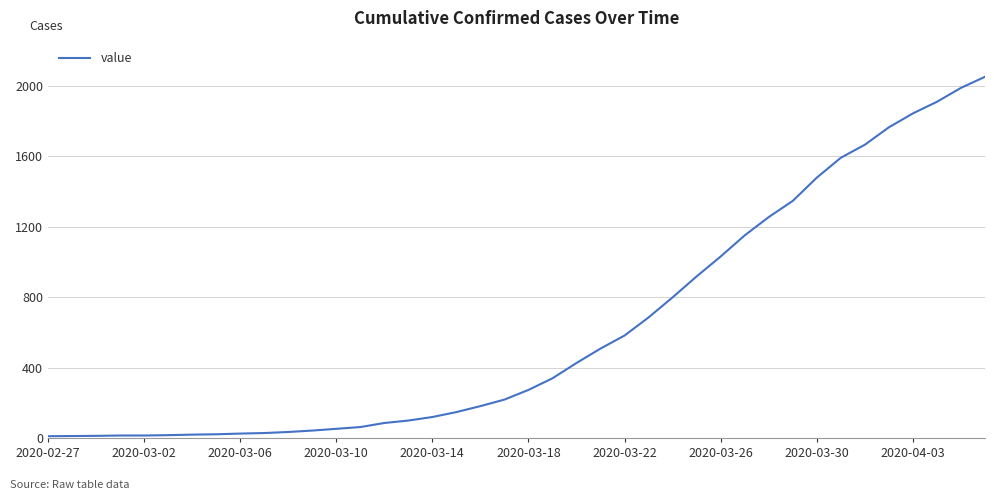

What is the greatest value displayed?

2052